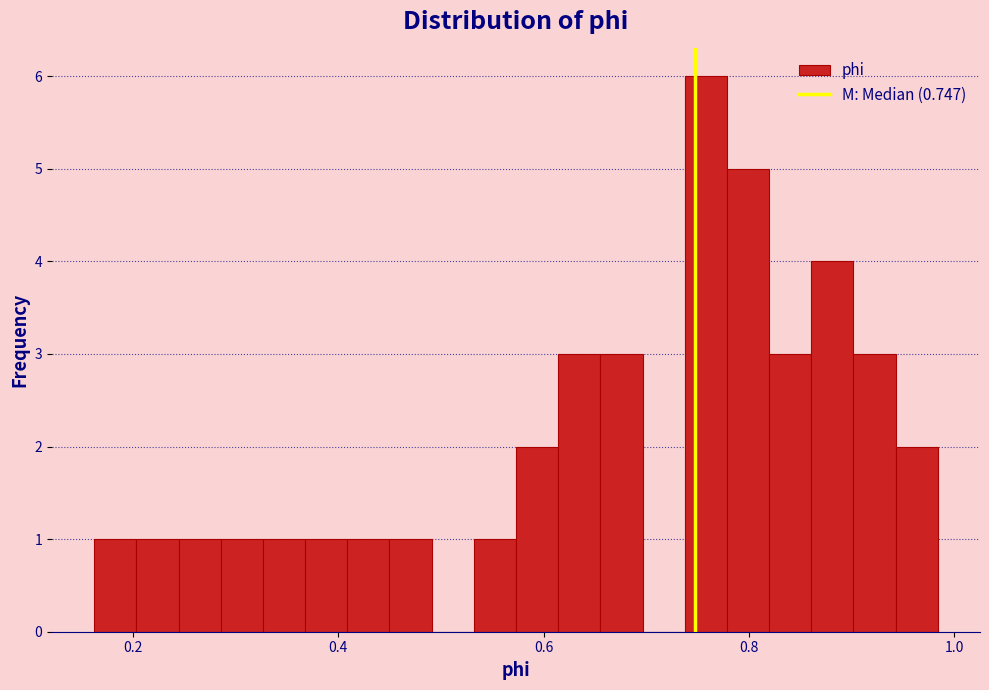

Around what value on the x-axis is the tallest bar? Give the approximate position of its centre, as read against the axis.

0.76